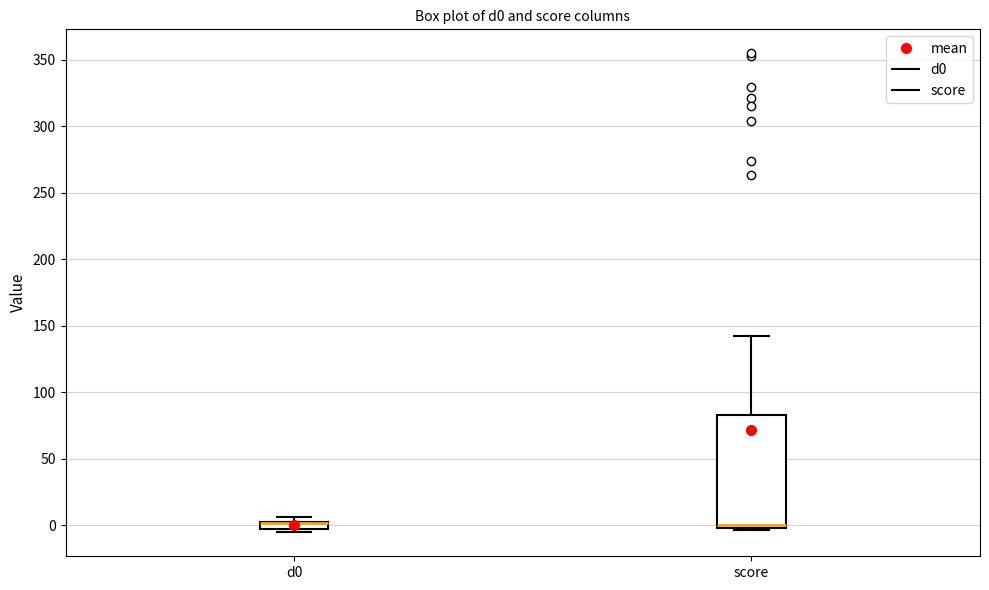

Which box is the tallest, from its lower edge to its upper edge?

score